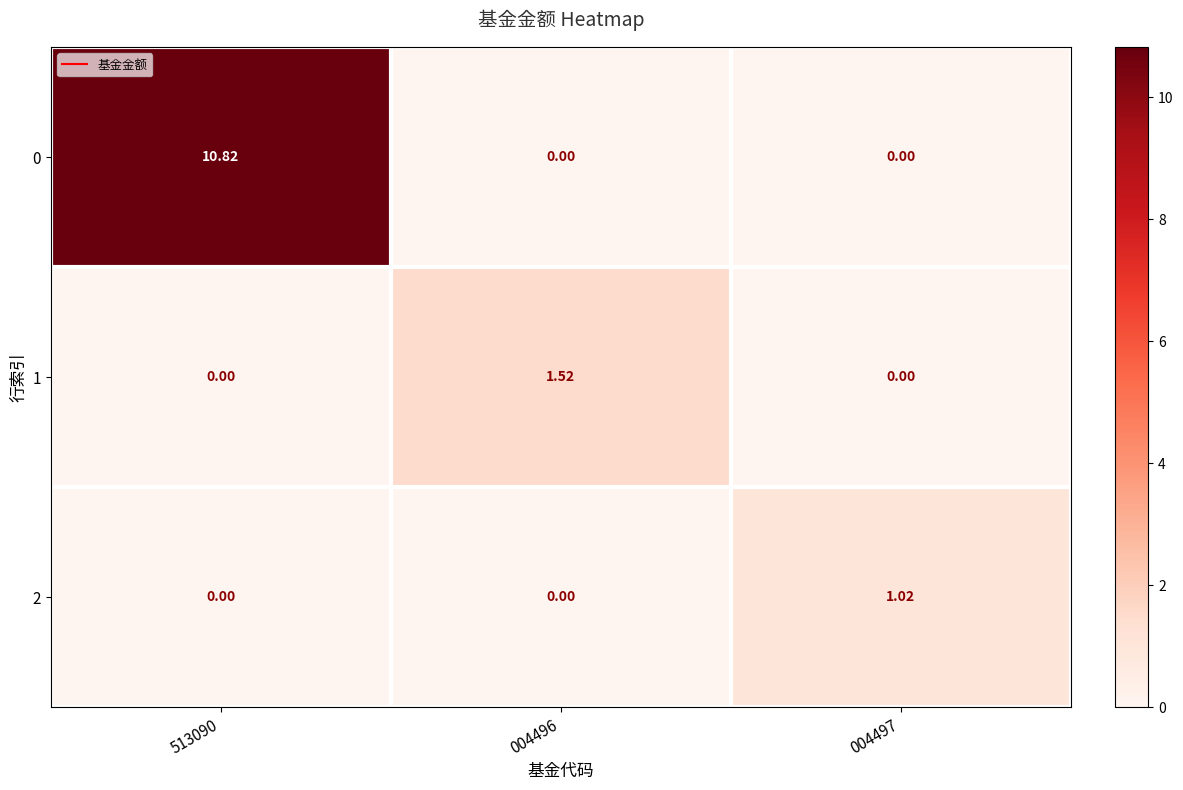

How many distinct data groups are displayed?

3